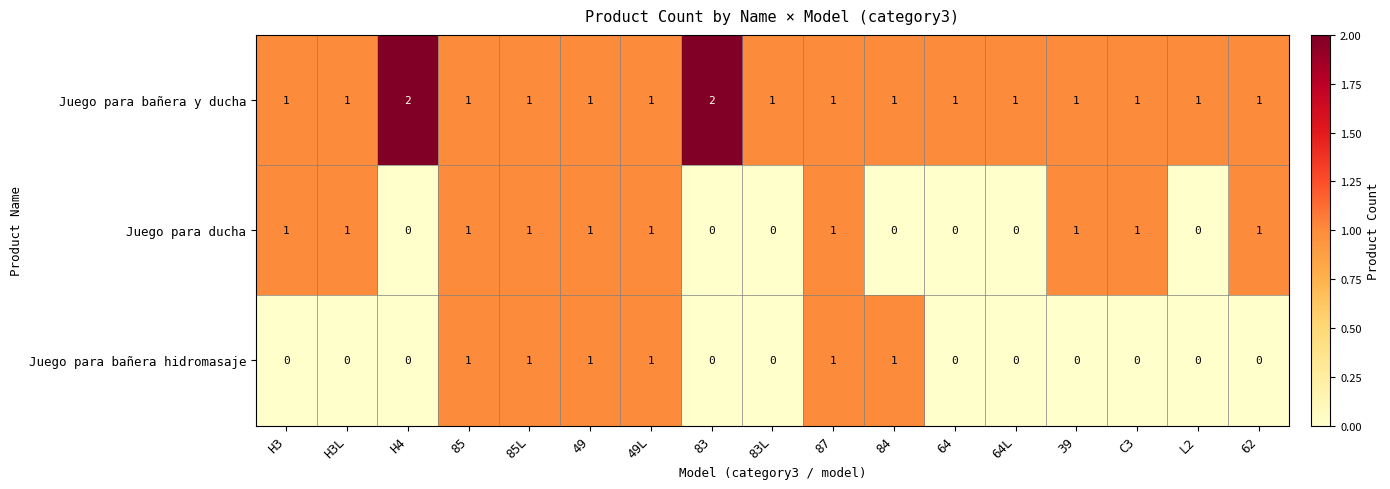

List the series in order of their overall mean, highest first.

Juego para bañera y ducha, Juego para ducha, Juego para bañera hidromasaje